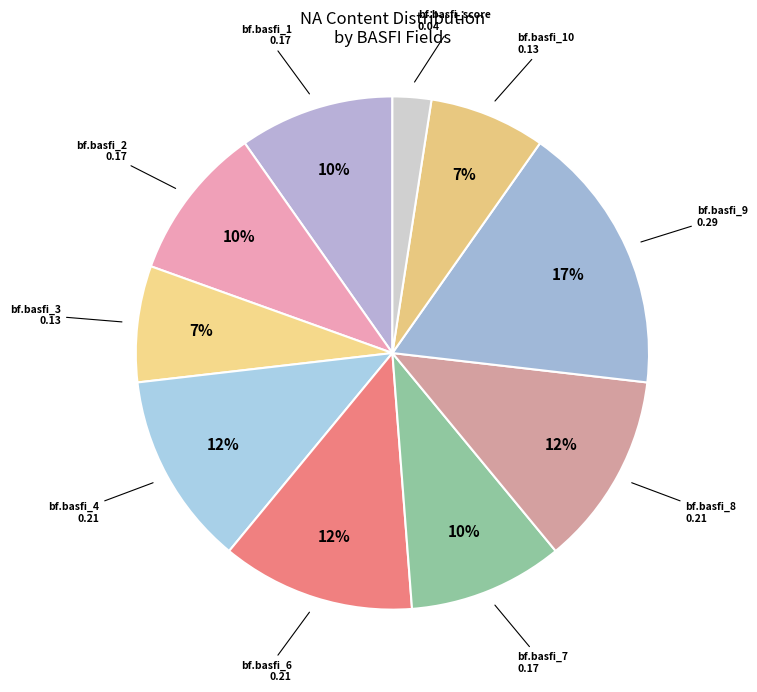

Approximately how many times larger is the value at bf.basfi_9 compared to bf.basfi_6?

1.4